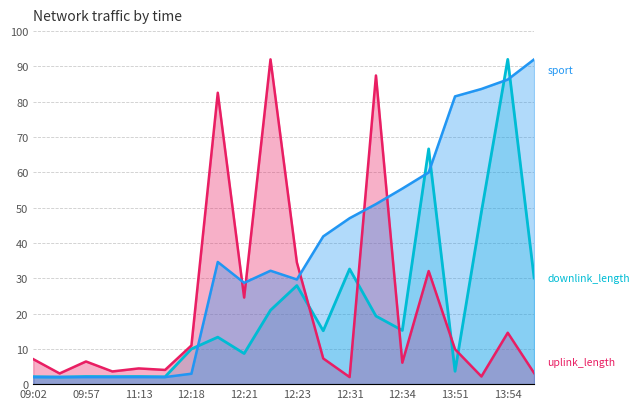

Does the chart have visible grid lines?

Yes